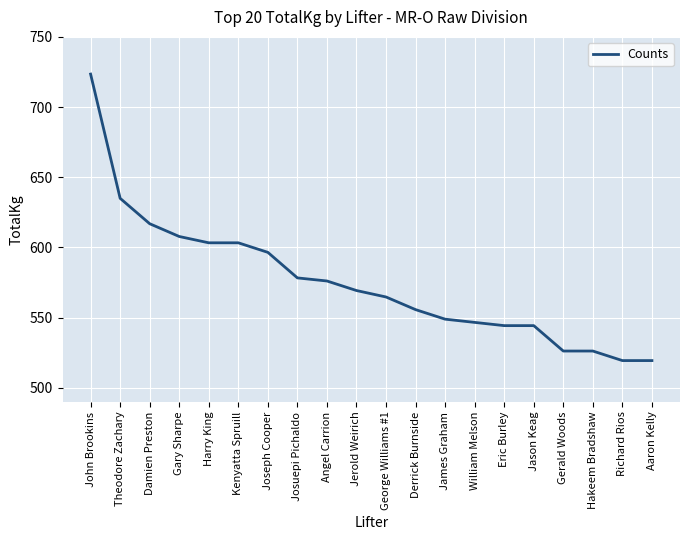

At which label does the data first exceed 569?

John Brookins